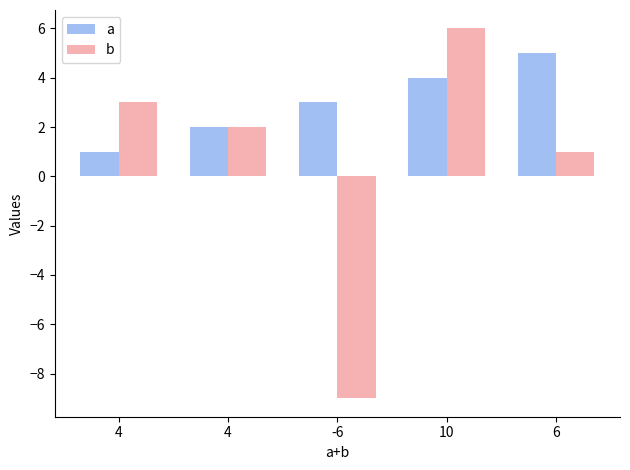

How many values in the b series are below 2?

2